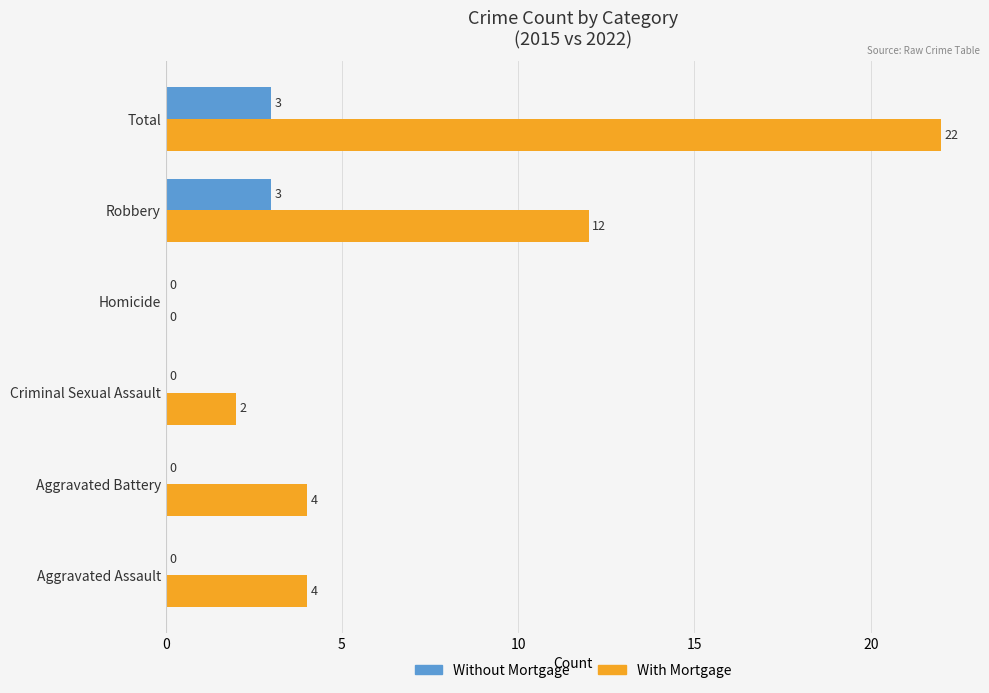

Which series has the largest total across all categories?

With Mortgage